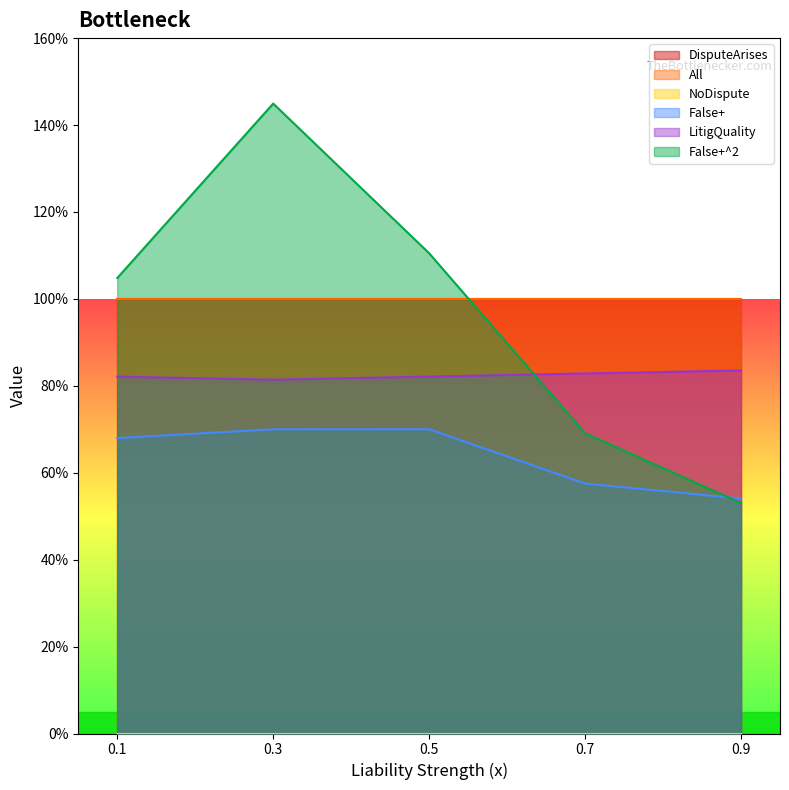

True or false: LitigQuality and False+ cross at least once.

False